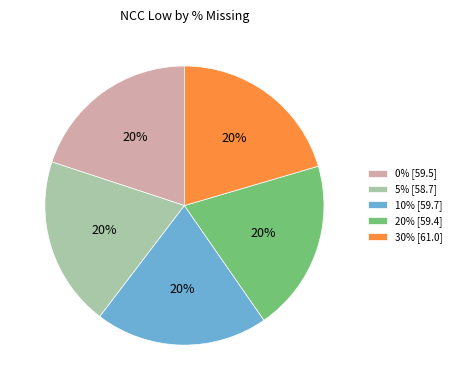

To the nearest percent, what is the combined percentage of 0% and 20%?

40%